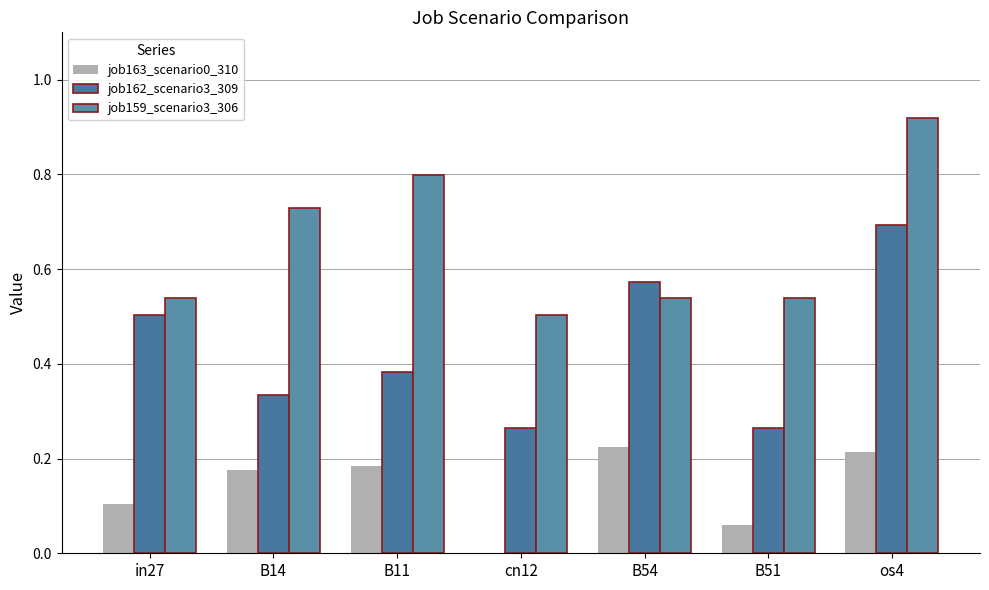

What is the difference between the maximum and minimum values in the job159_scenario3_306 series?

0.4